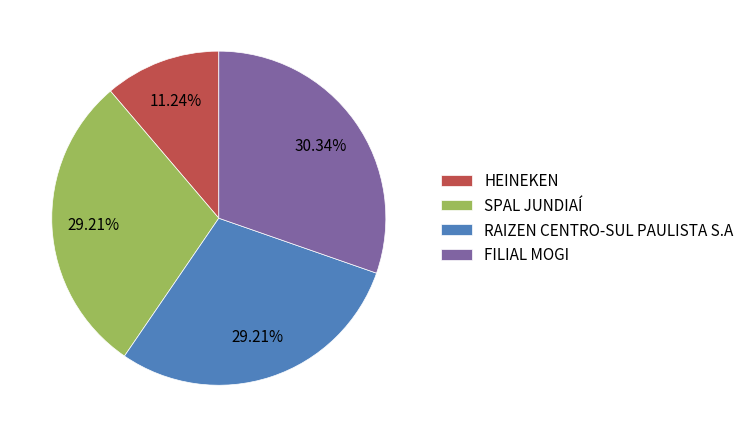

Approximately how many times larger is the value at SPAL JUNDIAÍ compared to FILIAL MOGI?

1.0